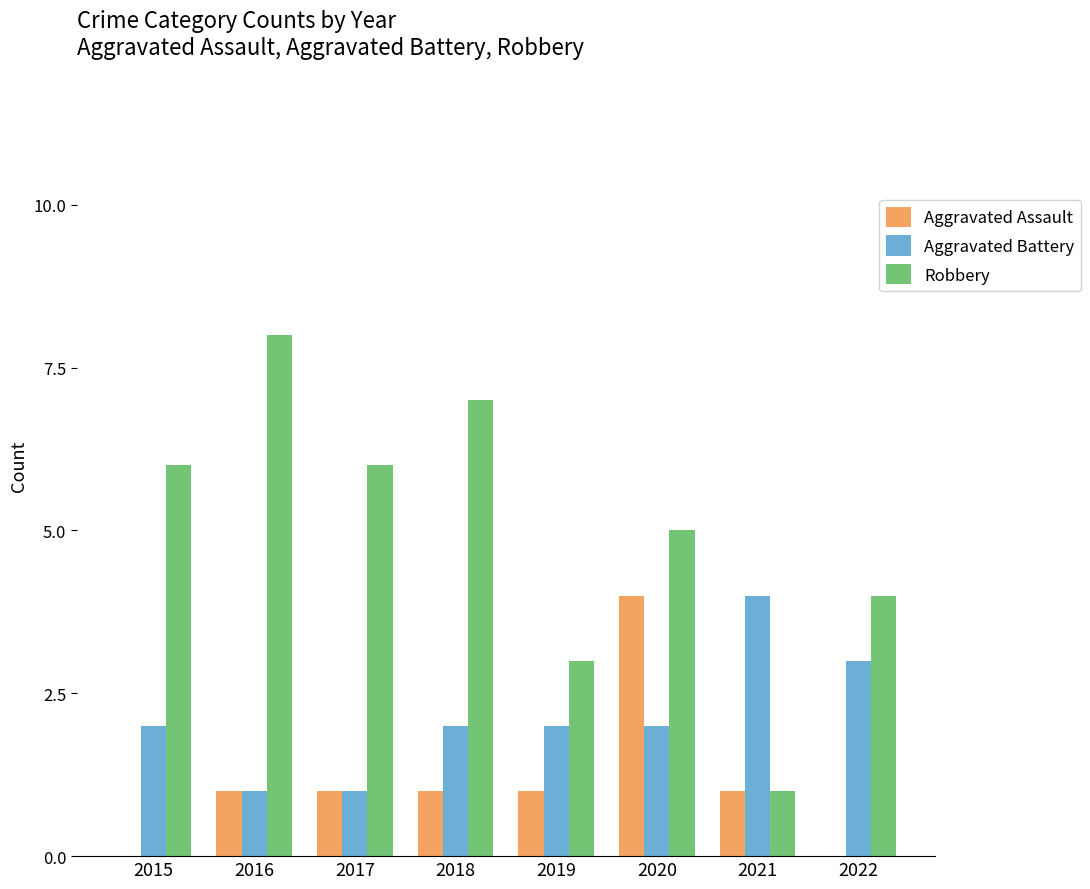

Which series has the largest total across all categories?

Robbery